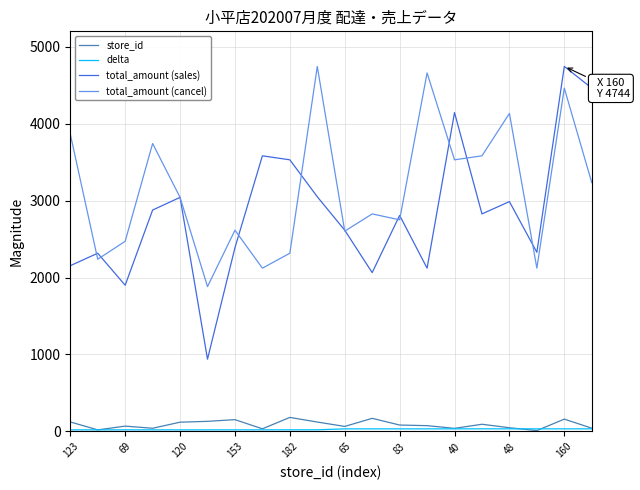

What is the maximum value shown in the chart?

4744.0